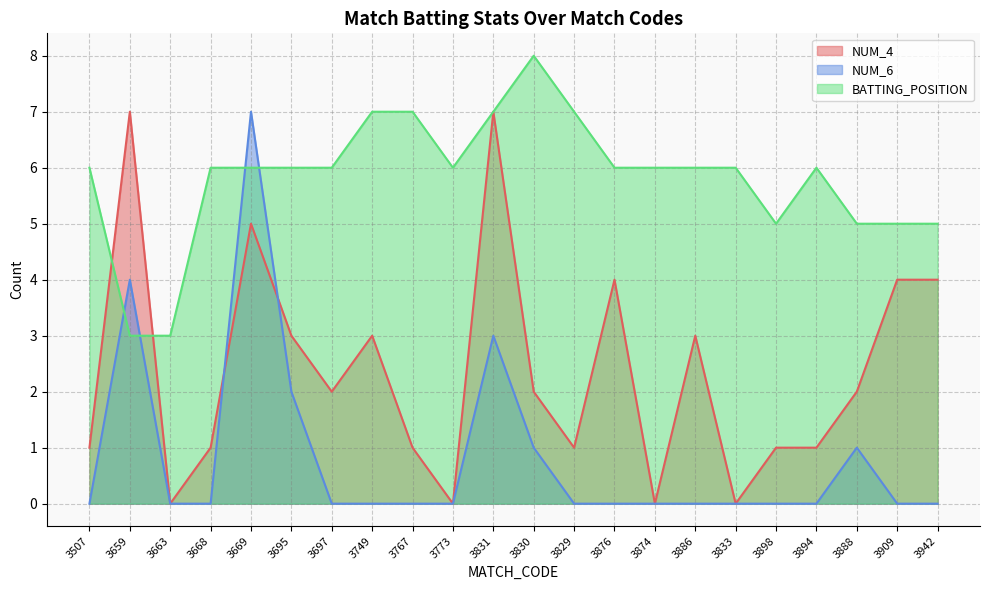

What is the spread (max minus min) of values at 3669?

2